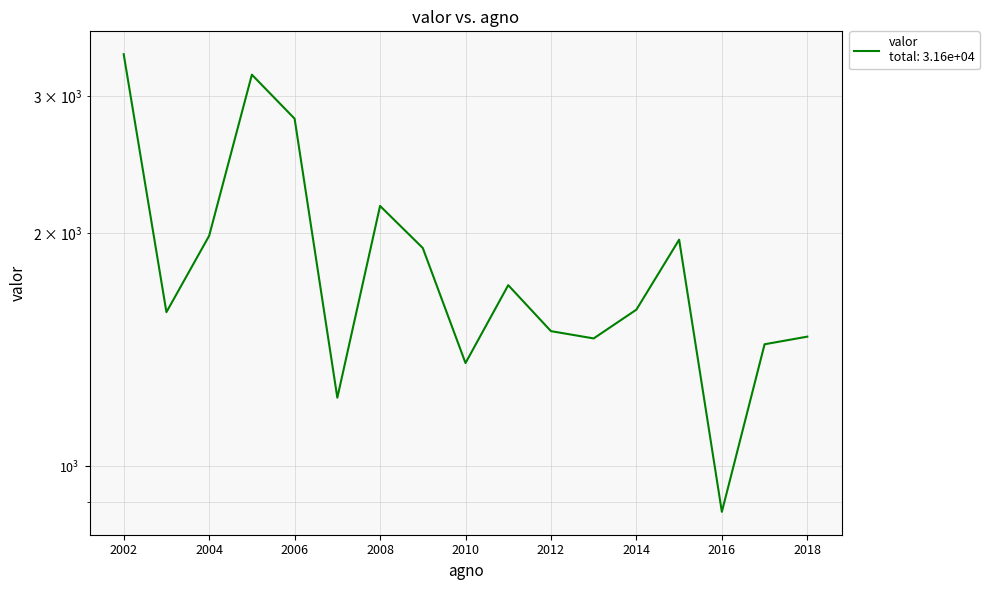

Approximately how many times larger is the value at 2016 compared to 2010?

0.7